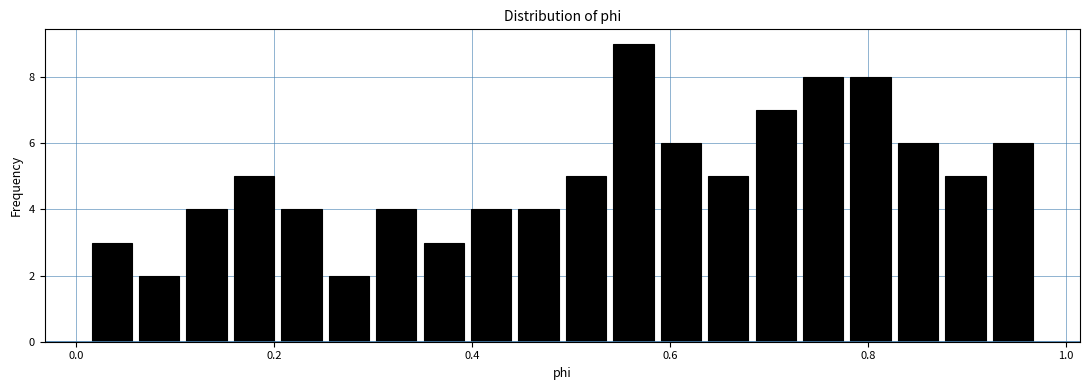

Read against the x-axis, roughly where is the centre of the tallest bar?

0.56